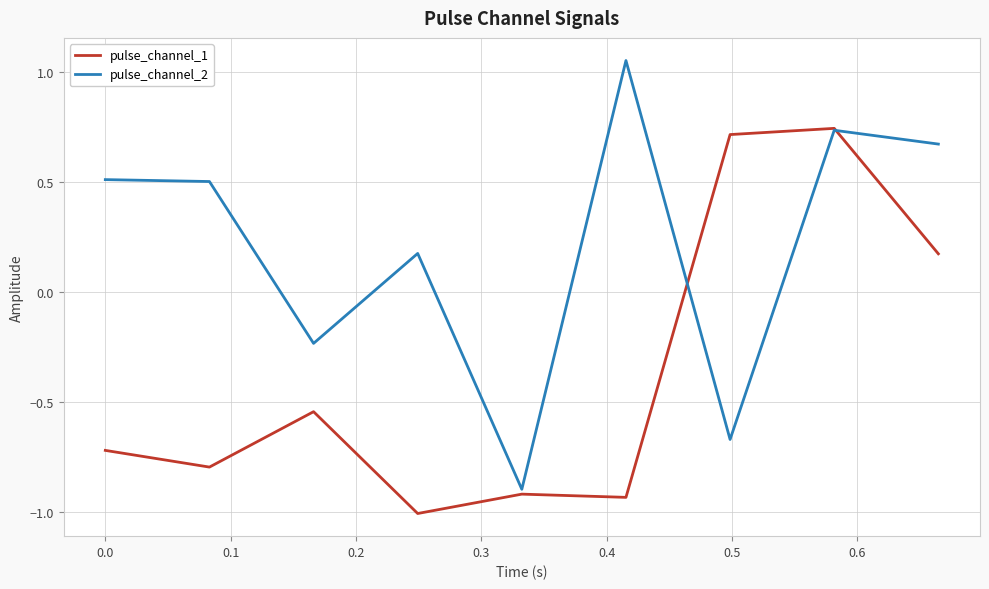

What is the lowest value of the pulse_channel_1 series?

-1.0